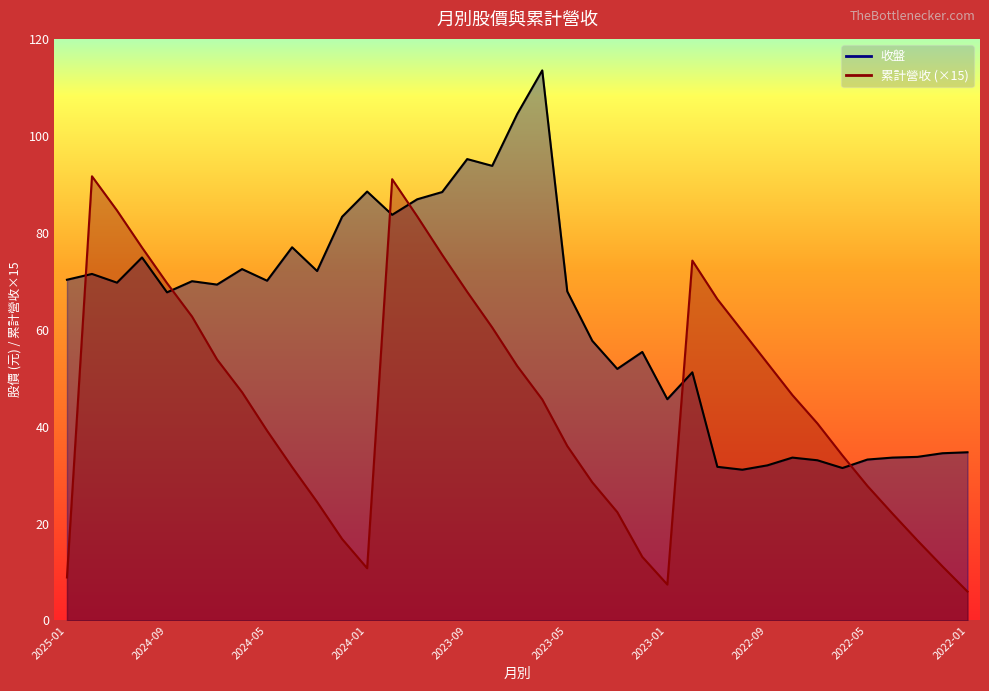

How many interior local valleys does the 累計營收 series have?

2